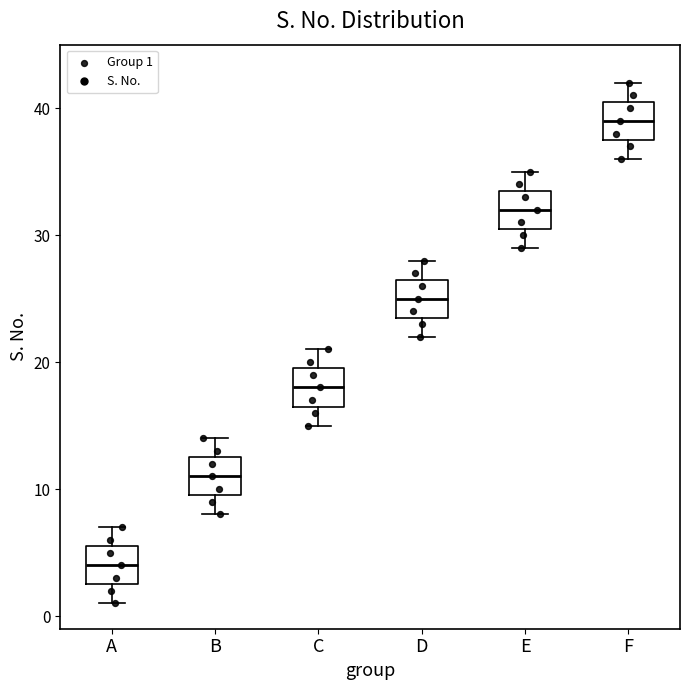

Reading left to right, transcribe this box plot: for each box, give where its median line is, the range the box spans, and where its two whiskers end, as read against the y-axis. The values are not printed on the chart, so give them approximately, as read against the axis.

A: median 4, box 3 to 6, whiskers 1 to 7
B: median 11, box 10 to 13, whiskers 8 to 14
C: median 18, box 17 to 20, whiskers 15 to 21
D: median 25, box 24 to 27, whiskers 22 to 28
E: median 32, box 31 to 34, whiskers 29 to 35
F: median 39, box 38 to 41, whiskers 36 to 42